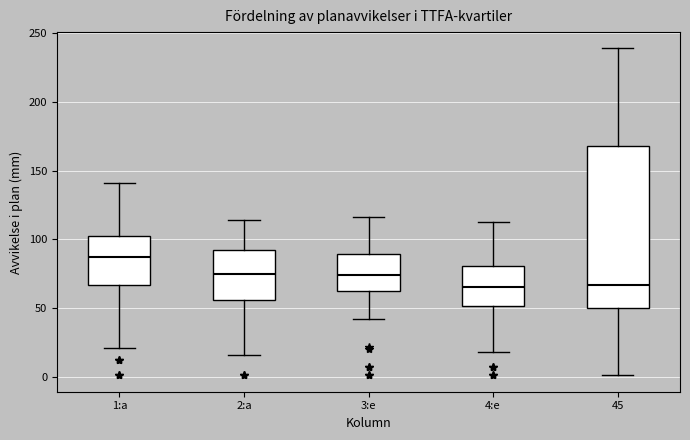

Where does the upper whisker of the box for 3:e end on the y-axis? The values are not printed on the chart, so give them approximately, as read against the axis.

115